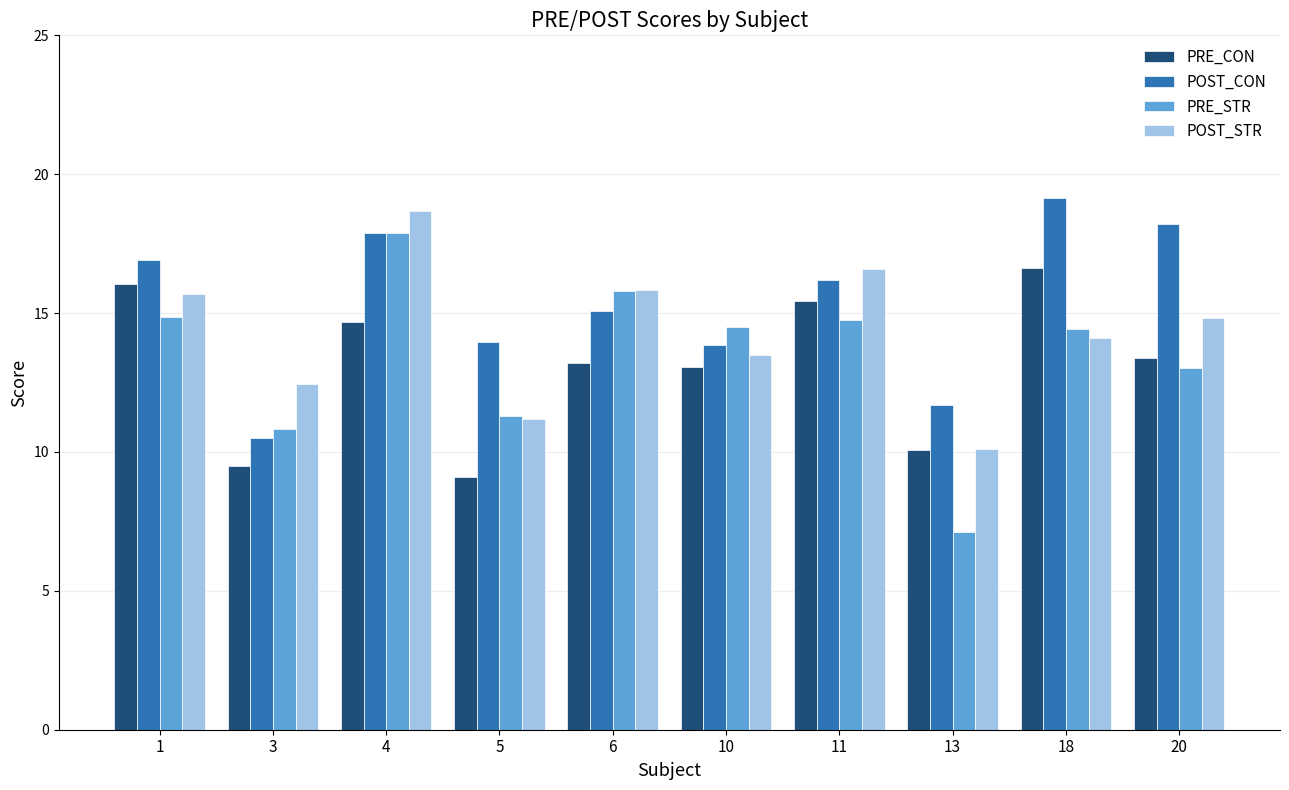

How many values in the POST_STR series are below 14?

4